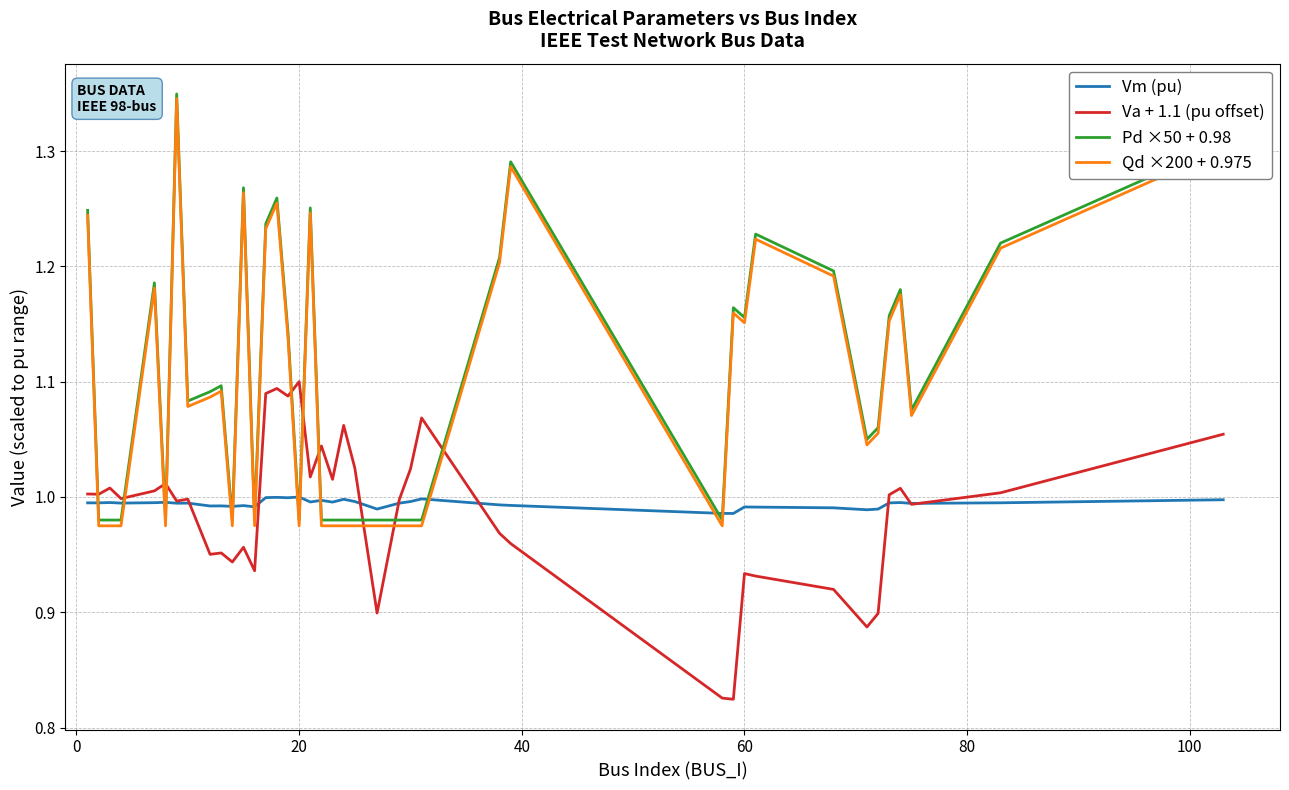

Which series has the largest range (max minus min)?

Qd ×200 + 0.975